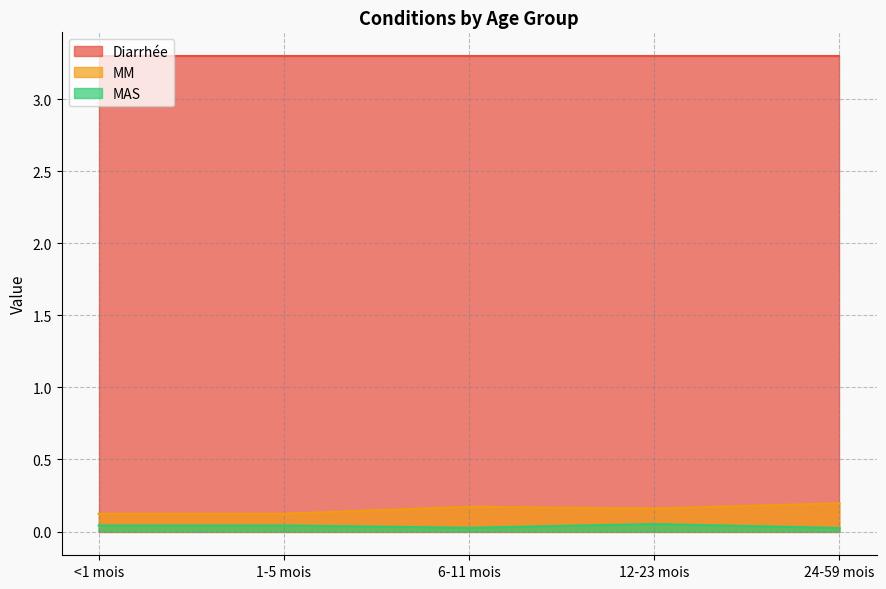

True or false: MM has more than 2 points higher than both neighbors.

False